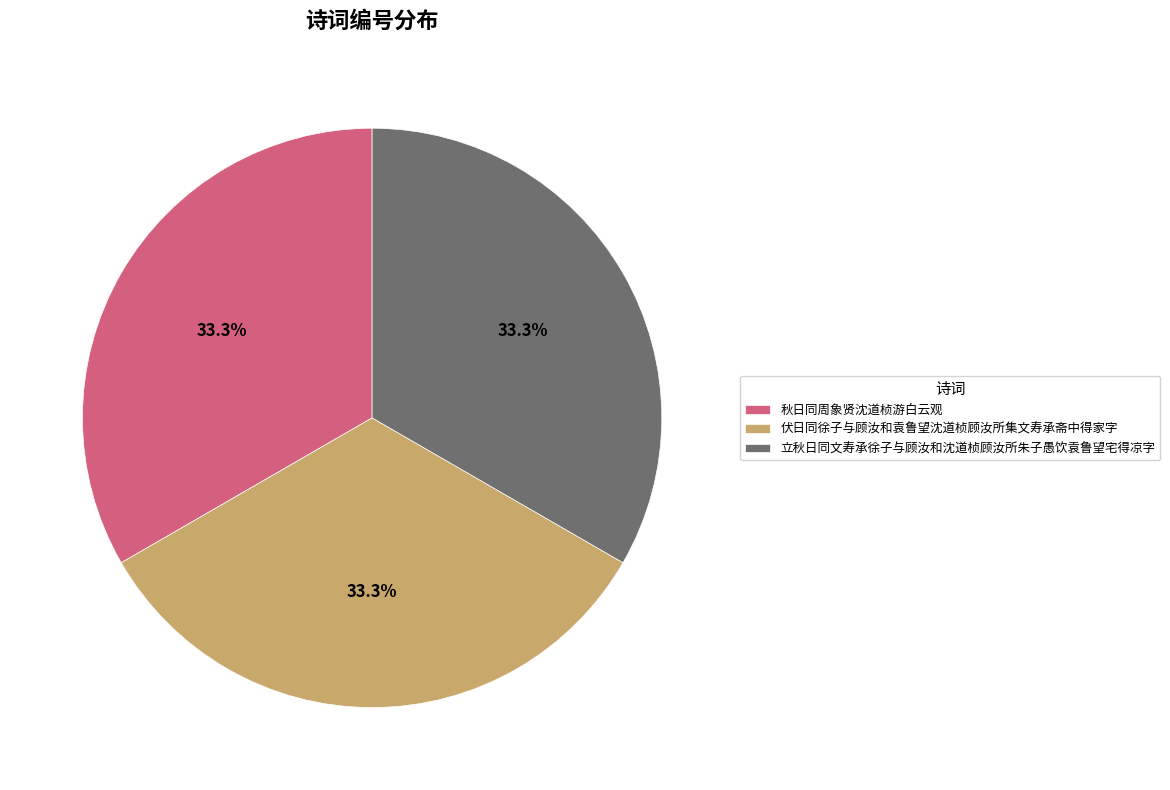

The 秋日同周象贤沈道桢游白云观 slice represents 22% of the pie. True or false?

False